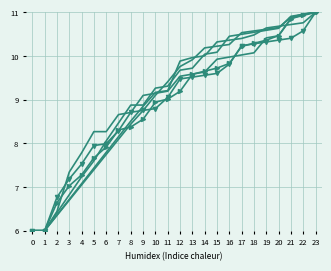

How many lines are shown in the chart?

6